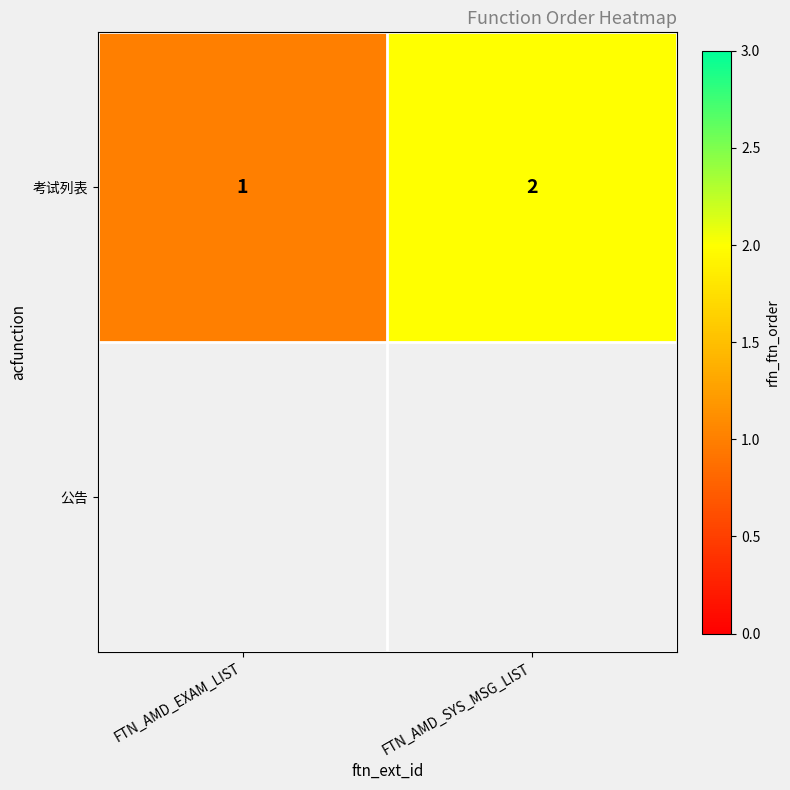

Which has a higher value, FTN_AMD_EXAM_LIST or FTN_AMD_SYS_MSG_LIST?

FTN_AMD_SYS_MSG_LIST